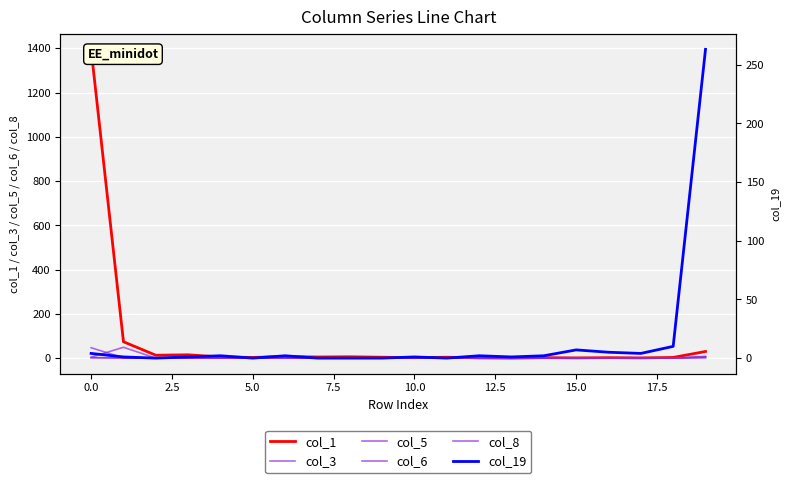

Which series has the largest range (max minus min)?

col_1